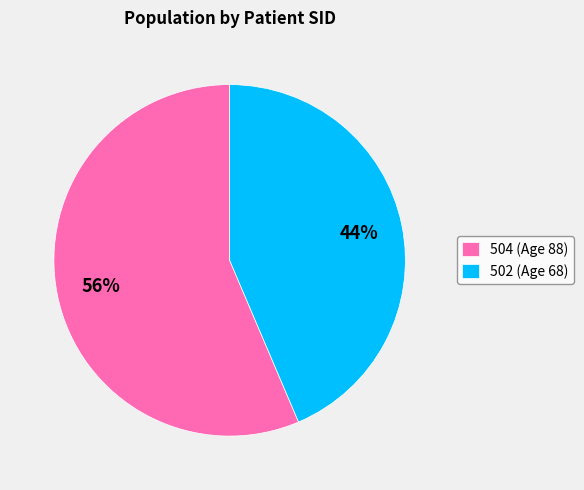

Do 504 (Age 88) and 502 (Age 68) together represent more than half of the pie?

Yes